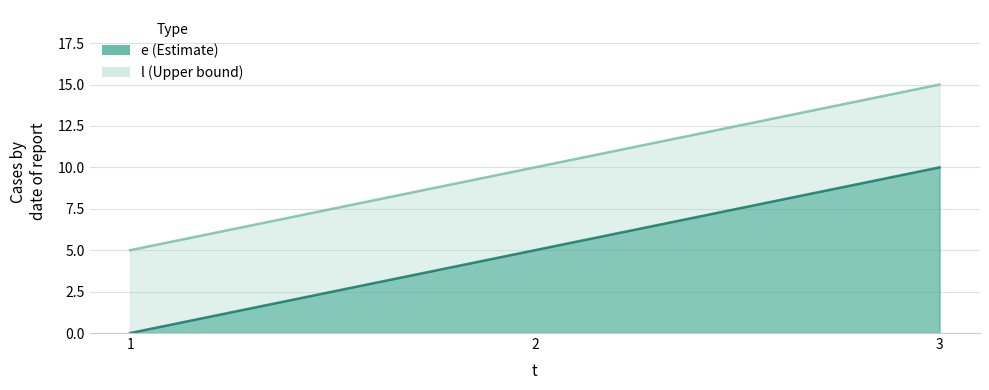

Is the value of e at 2 greater than the value of l at 2?

Yes